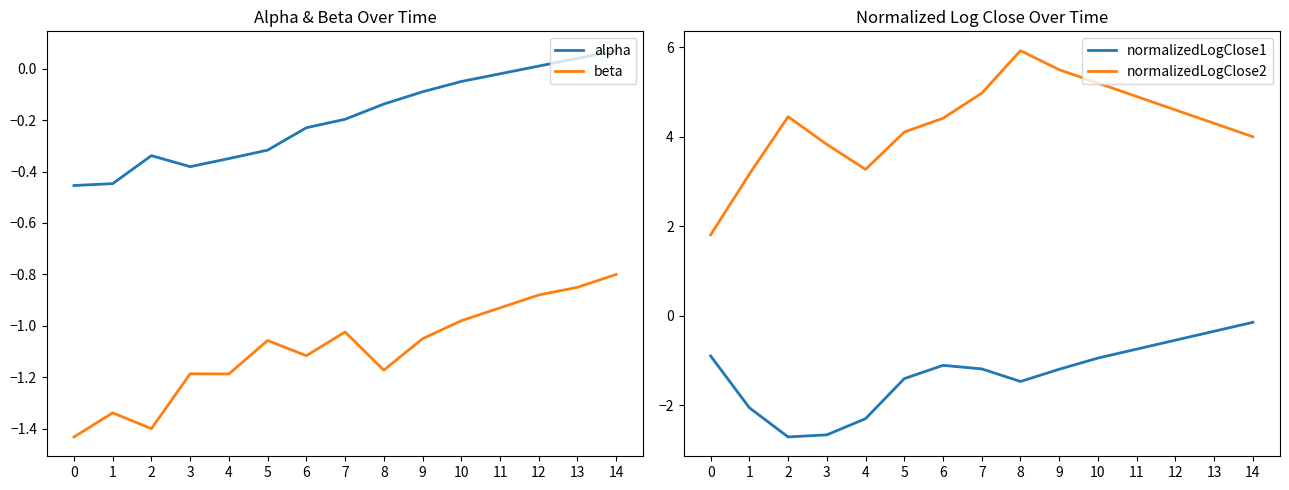

Does the chart display data point markers on the line(s)?

No